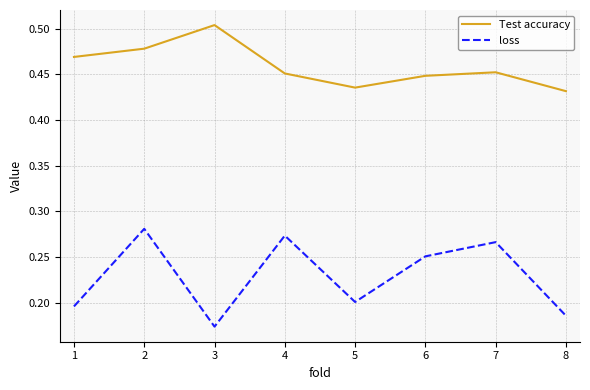

Which label corresponds to the smallest value in the chart?

3